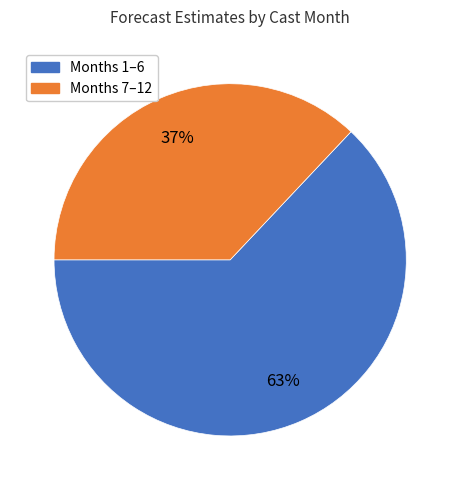

Is there any slice that represents more than half of the pie?

Yes